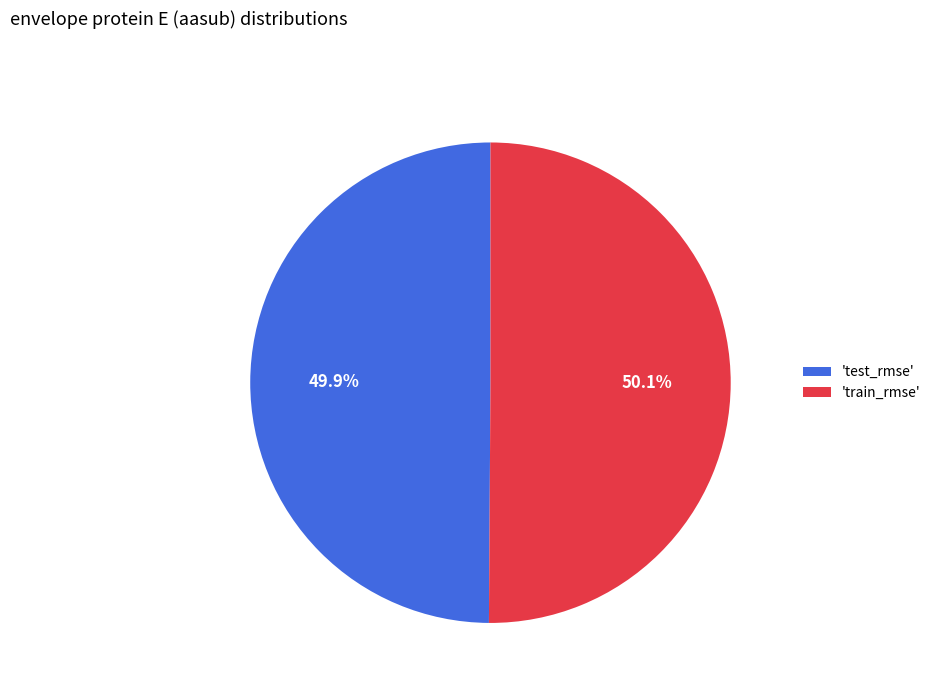

What is the total percentage of 'train_rmse' and 'test_rmse'?

100.0%